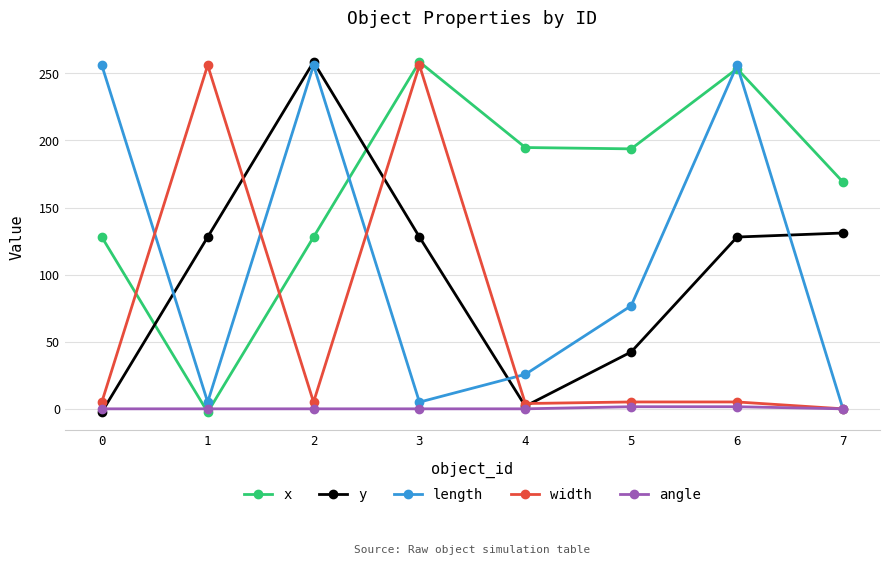

Which series has the largest total across all categories?

x